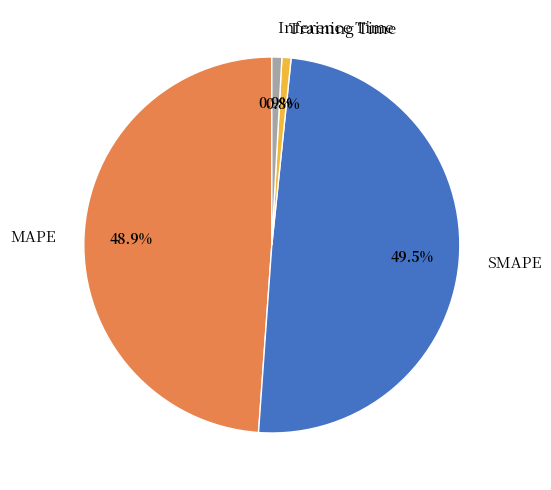

Is it true that SMAPE is 59% of the pie?

False